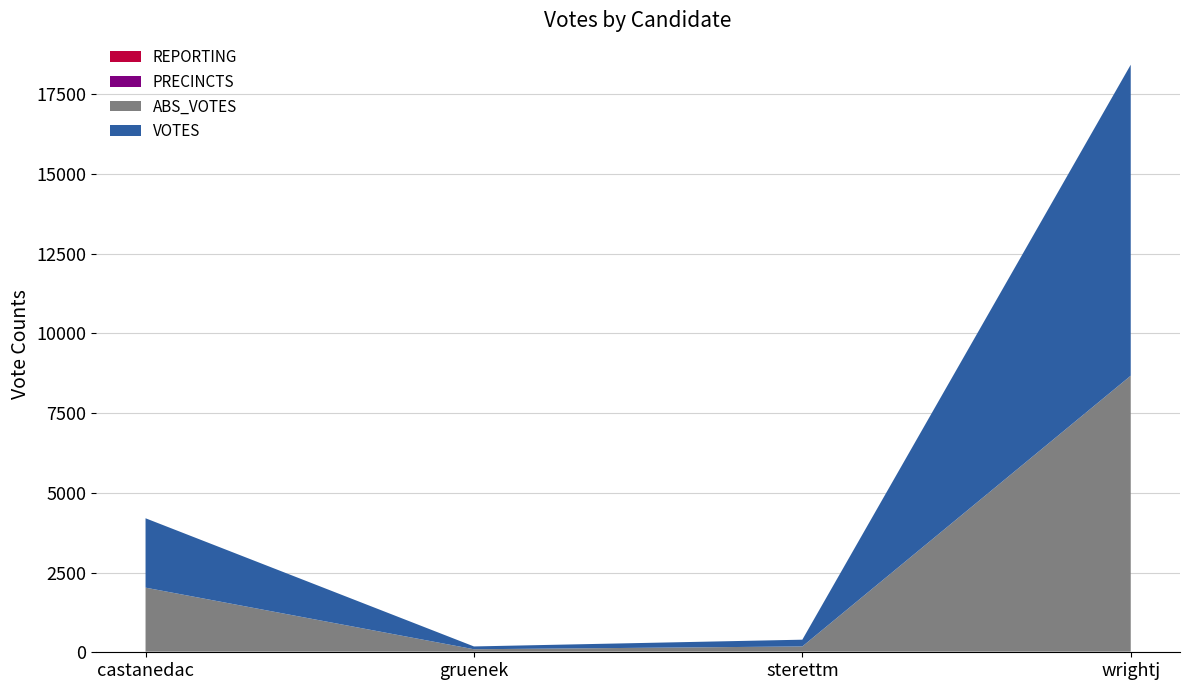

Reading left to right, what are all the values shown in this chart?

ABS_VOTES: 2007	75	163	8654
REPORTING: 10	10	10	10
PRECINCTS: 10	10	10	10
VOTES: 2176	88	212	9753